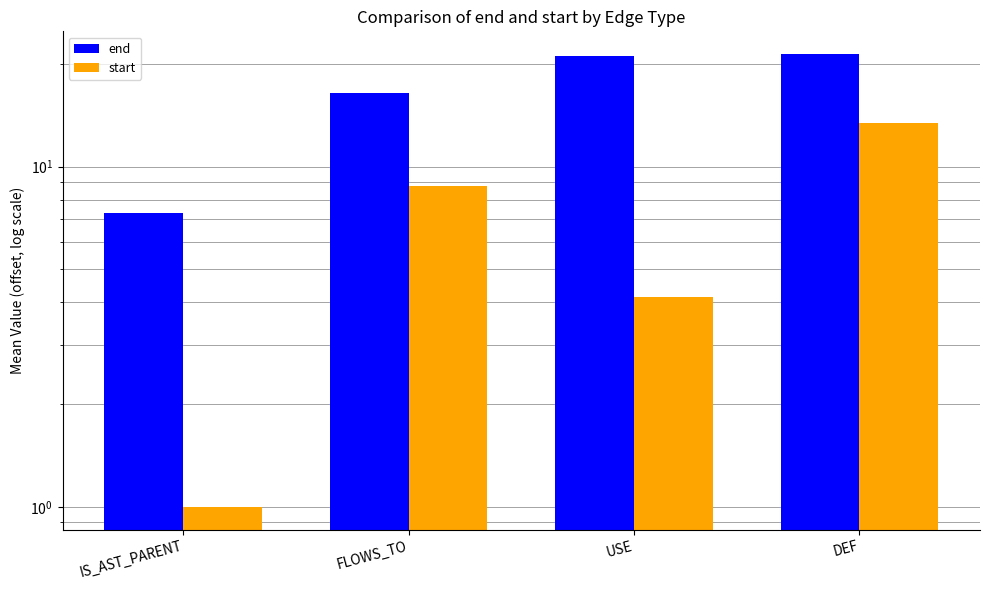

Is it true that start equals 8.8 at FLOWS_TO?

True